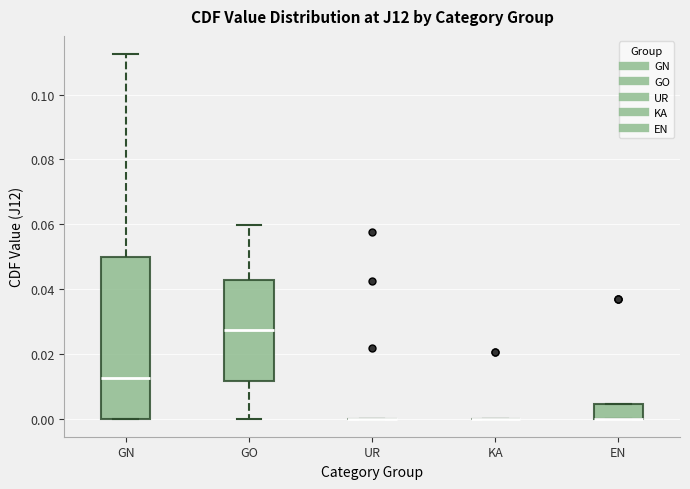

Reading left to right, read every box against the y-axis: the position of its median line, the range the box covers, and the ends of its whiskers. The values are not printed on the chart, so give them approximately, as read against the axis.

GN: median 0.012, box 0.000 to 0.050, whiskers 0.000 to 0.112
GO: median 0.028, box 0.012 to 0.042, whiskers 0.000 to 0.060
UR: box collapsed to a line at 0.000, whiskers 0.000 to 0.000
KA: box collapsed to a line at 0.000, whiskers 0.000 to 0.000
EN: median 0.000 (drawn on the box's lower edge), box 0.000 to 0.004, whiskers 0.000 to 0.004